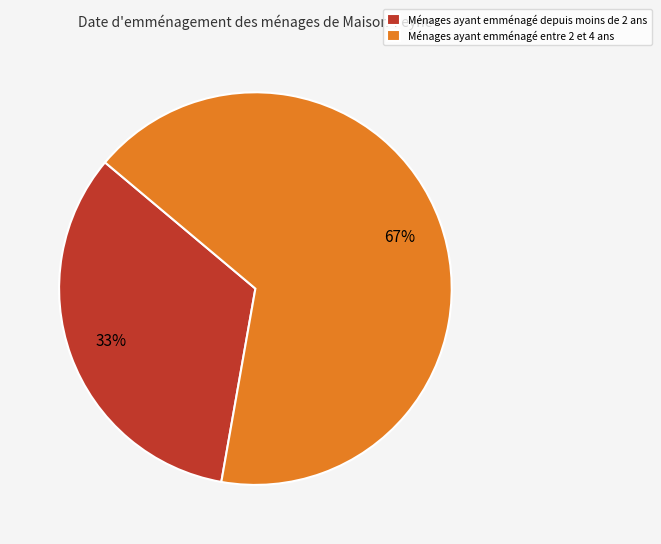

How many segments does this pie chart have?

2